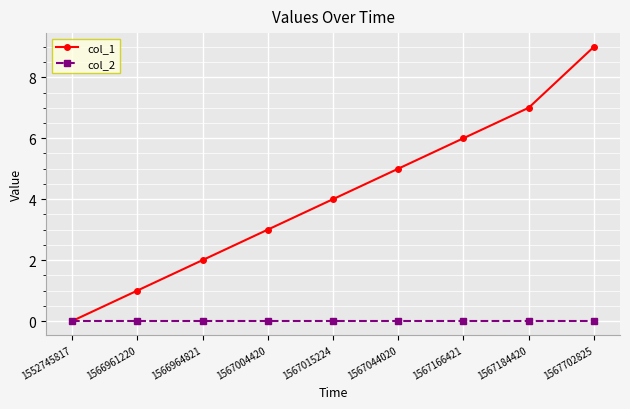

Rank the series by their average value, from highest to lowest.

col_1, col_2